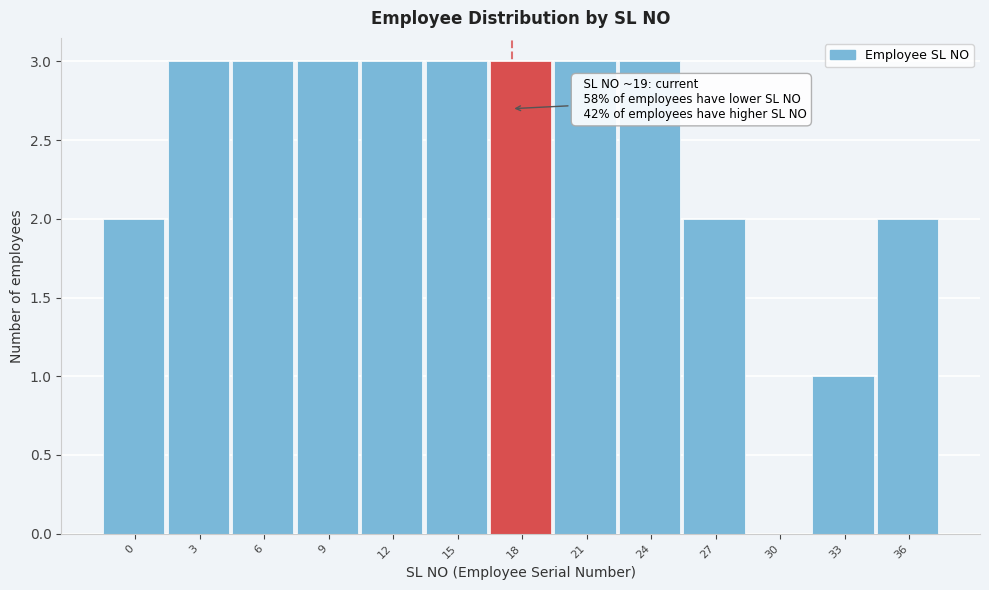

What is the greatest value displayed?

3